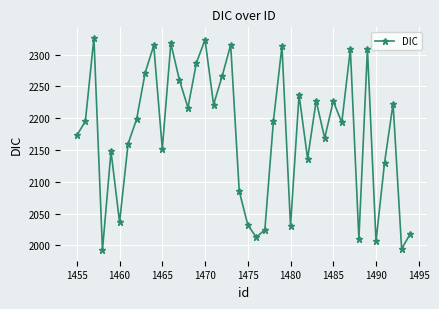

Does the chart have visible grid lines?

Yes